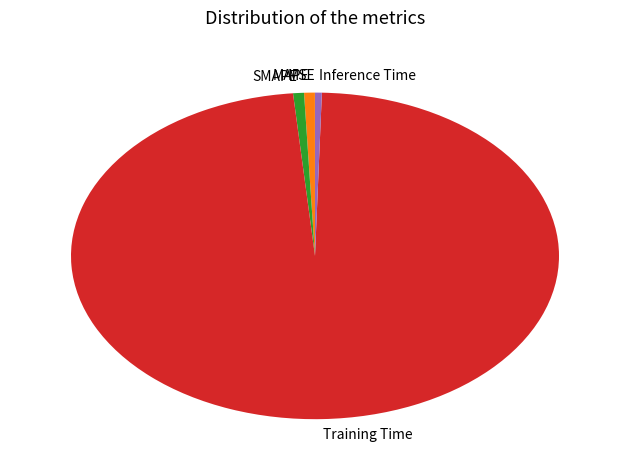

What is the largest slice in the pie chart?

Training Time